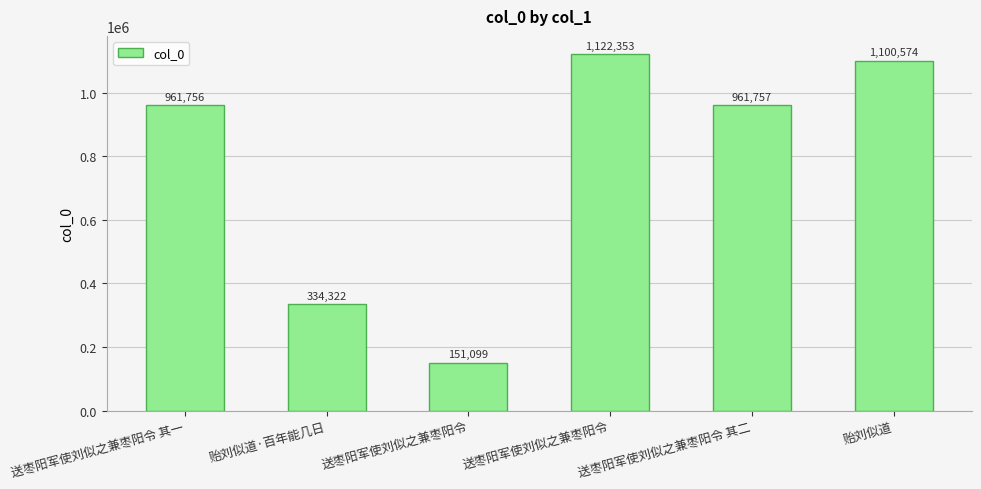

What is the smallest value displayed?

151099